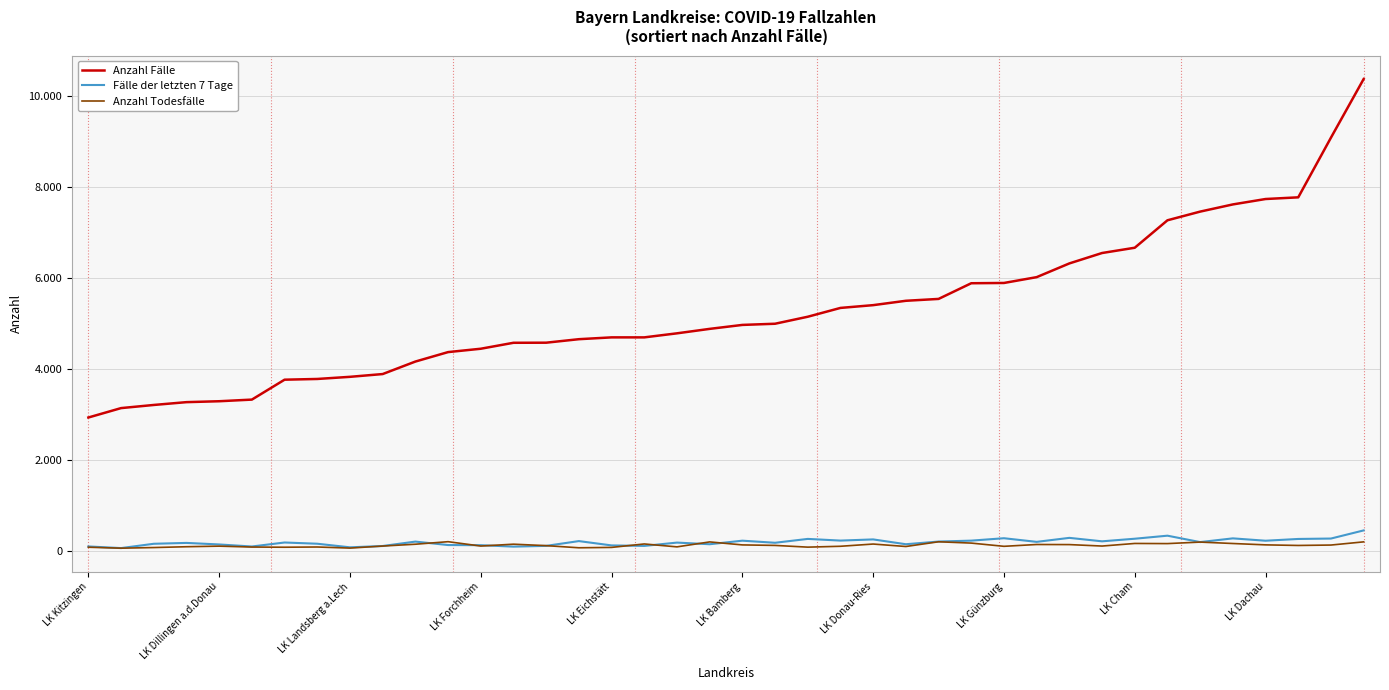

What is the average value of the Anzahl Todesfälle series?

126